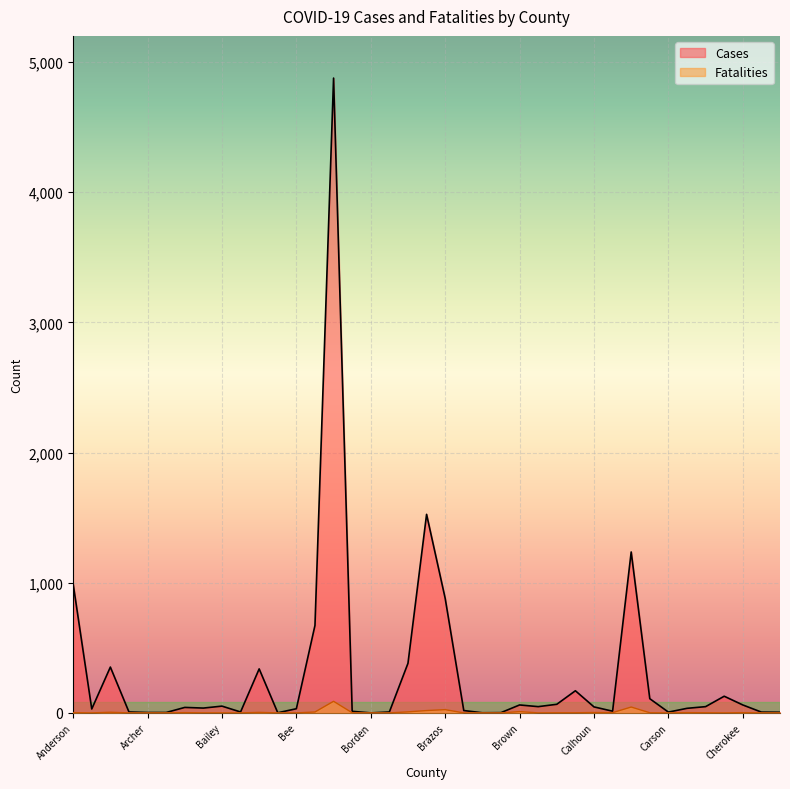

At which label is Fatalities closest to 44?

Cameron